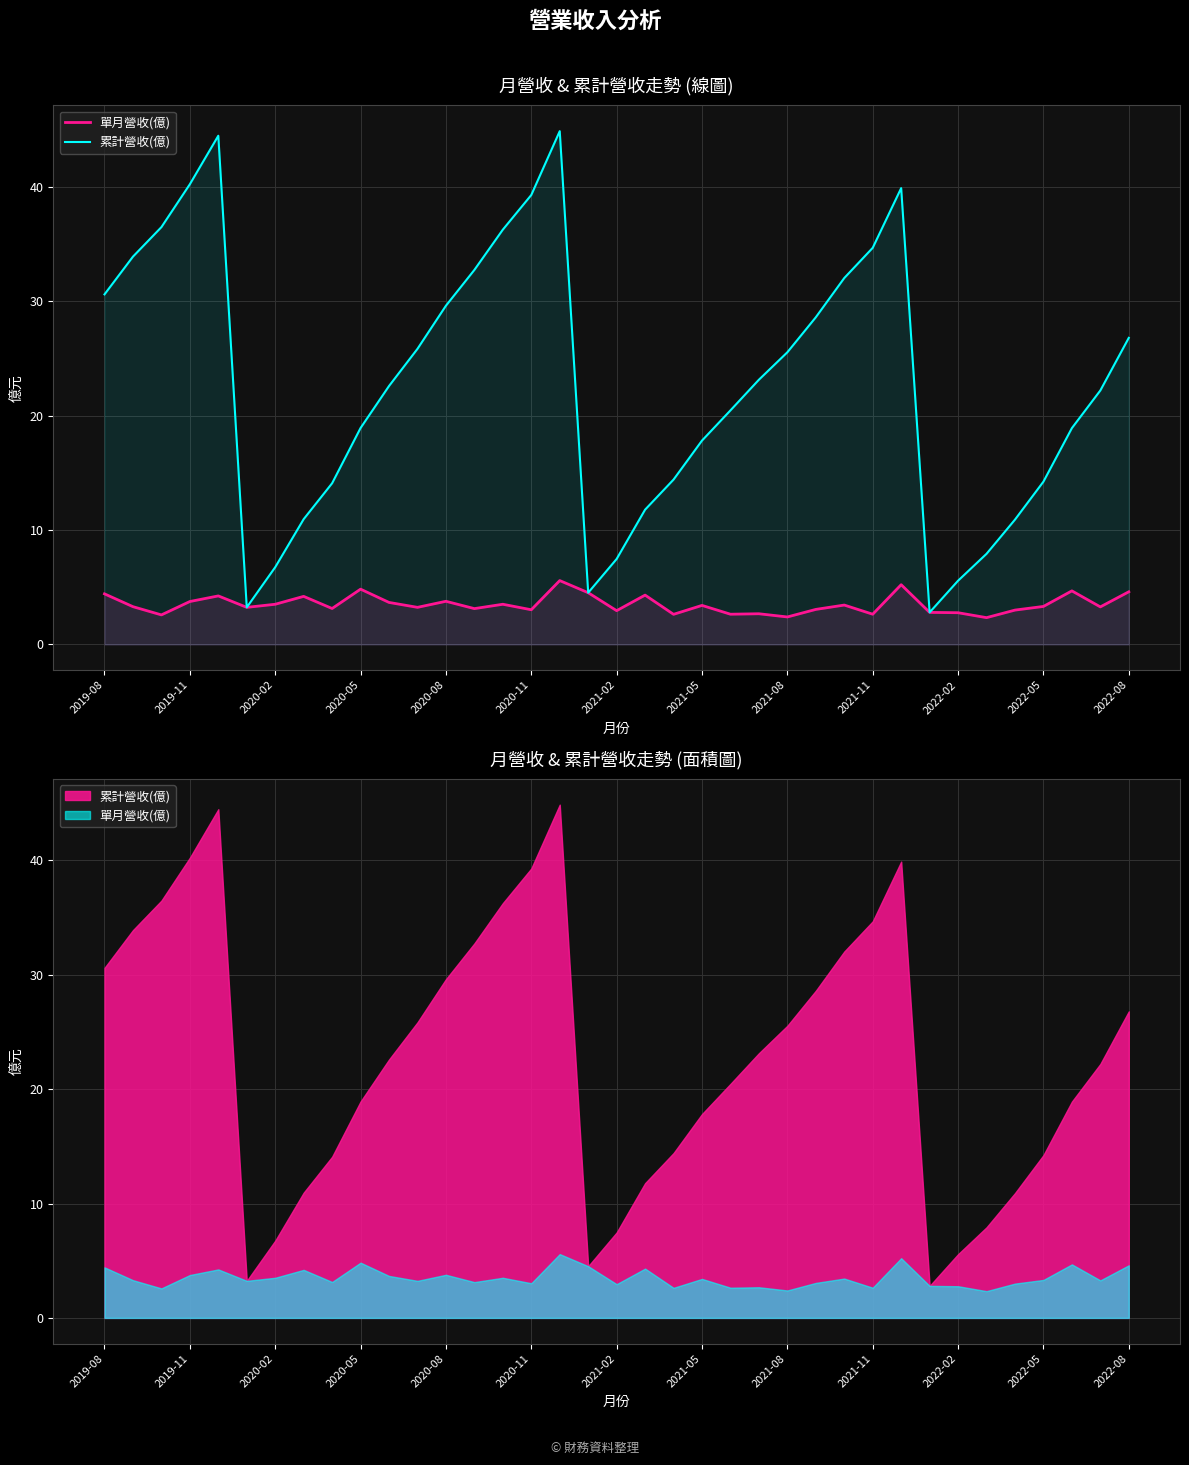

The 單月營收(億) series shows 6.8 at 2022-08. True or false?

False